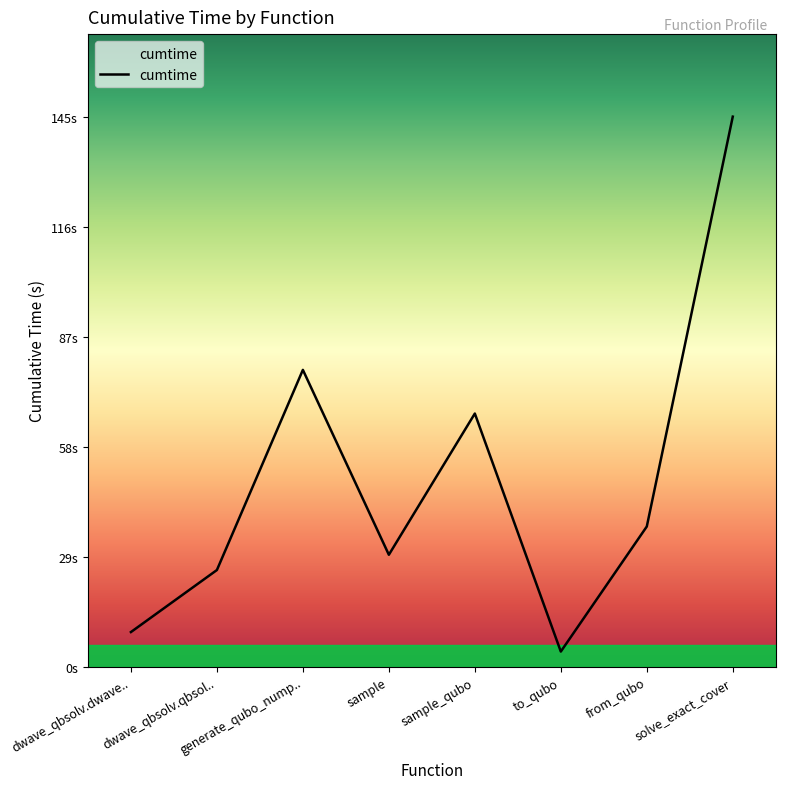

Does the chart have visible grid lines?

No